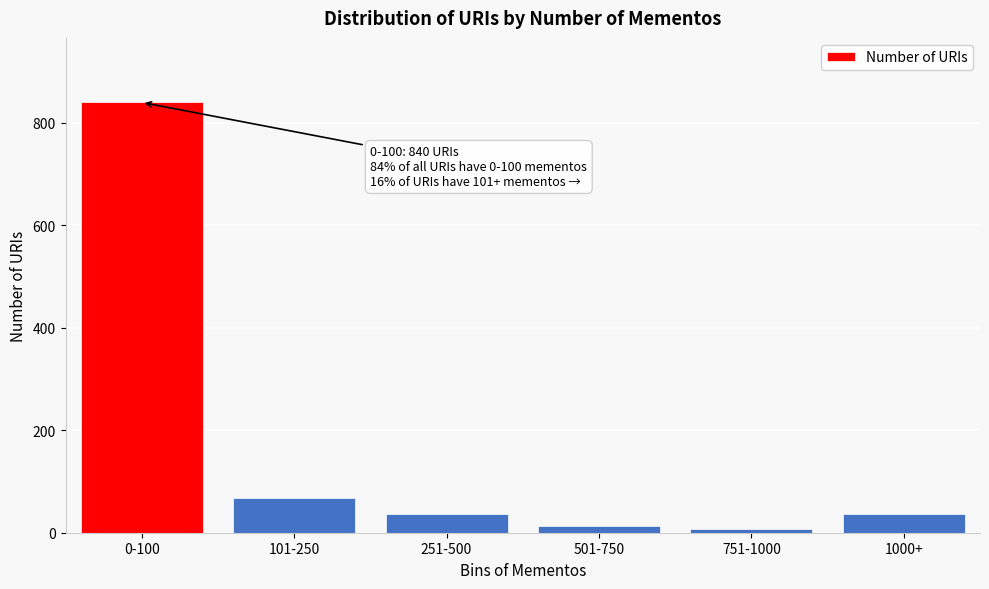

Reading left to right, list all the values displayed in this chart.

840	67	36	13	8	36